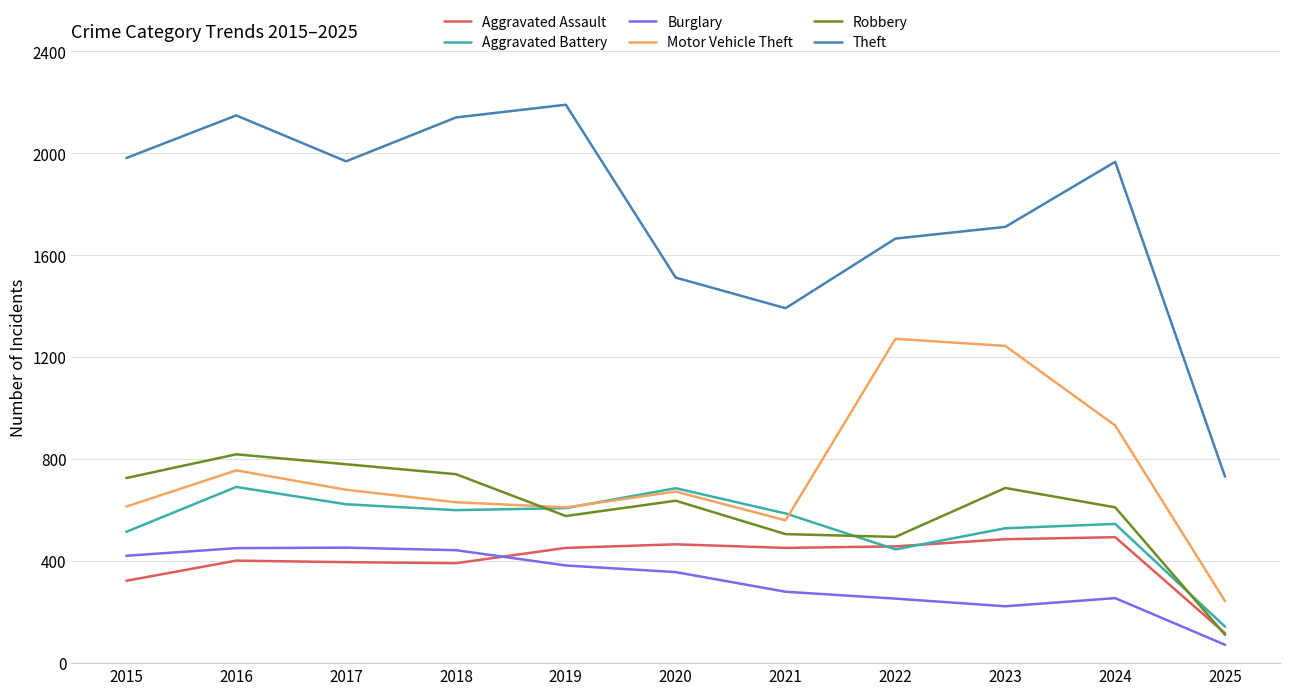

Rank the series by their maximum value, from highest to lowest.

Theft, Motor Vehicle Theft, Robbery, Aggravated Battery, Aggravated Assault, Burglary